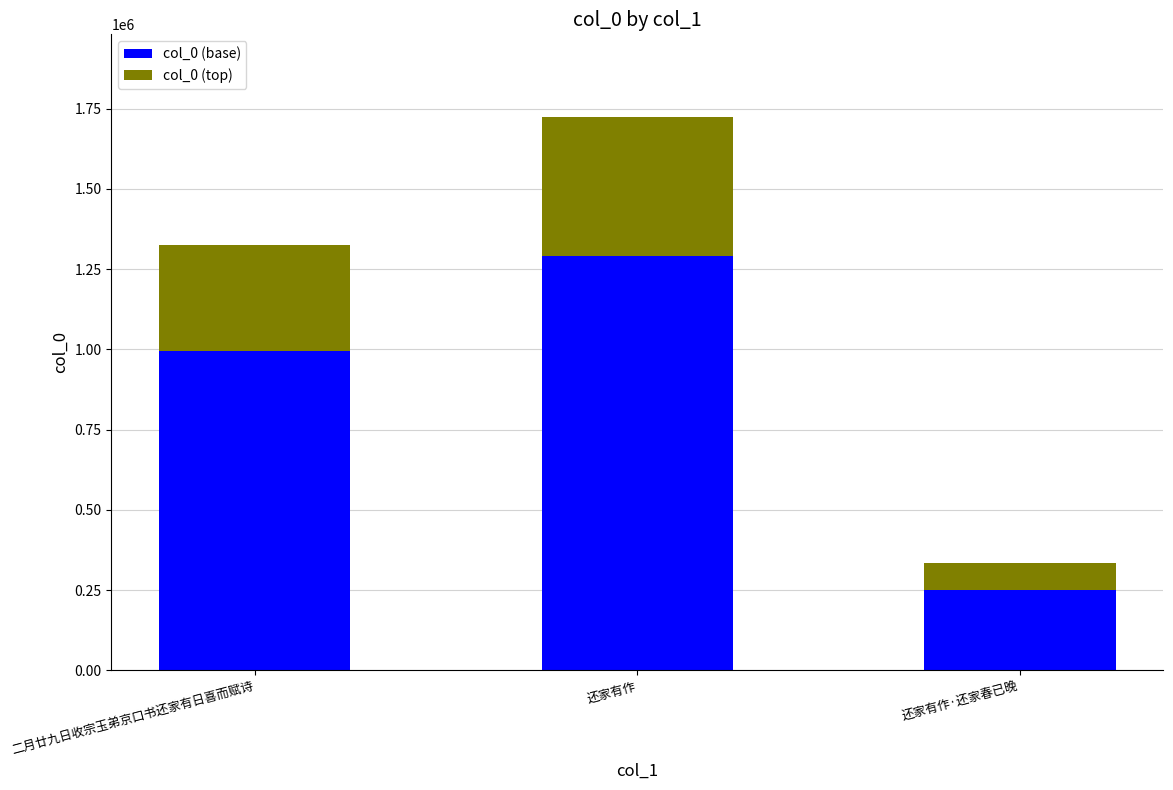

At which category is the sum across all series the highest?

还家有作